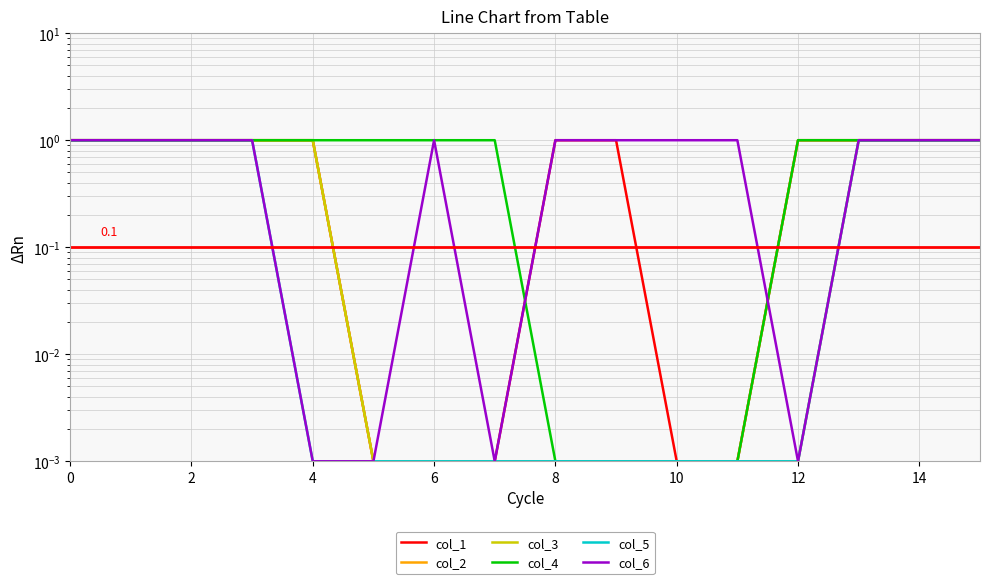

Reading right to left, list all the values displayed in this chart.

col_1: 1.0	1.0	1.0	1.0	0.0	0.0	1.0	1.0	0.0	0.0	0.0	1.0	1.0	1.0	1.0	1.0
col_2: 1.0	1.0	1.0	1.0	0.0	0.0	0.0	0.0	0.0	0.0	0.0	1.0	1.0	1.0	1.0	1.0
col_3: 1.0	1.0	1.0	0.0	0.0	0.0	0.0	0.0	0.0	0.0	0.0	1.0	1.0	1.0	1.0	1.0
col_4: 1.0	1.0	1.0	1.0	0.0	0.0	0.0	0.0	1.0	1.0	1.0	1.0	1.0	1.0	1.0	1.0
col_5: 1.0	1.0	1.0	0.0	0.0	0.0	0.0	0.0	0.0	0.0	0.0	0.0	1.0	1.0	1.0	1.0
col_6: 1.0	1.0	1.0	0.0	1.0	1.0	1.0	1.0	0.0	1.0	0.0	0.0	1.0	1.0	1.0	1.0